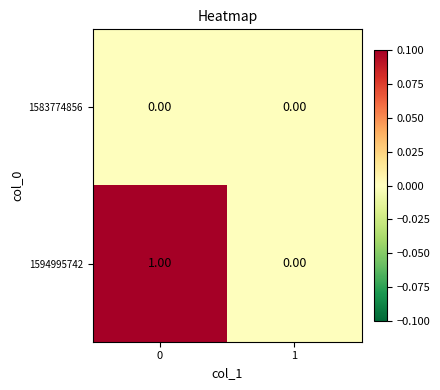

Which series has the widest spread of values?

1594995742